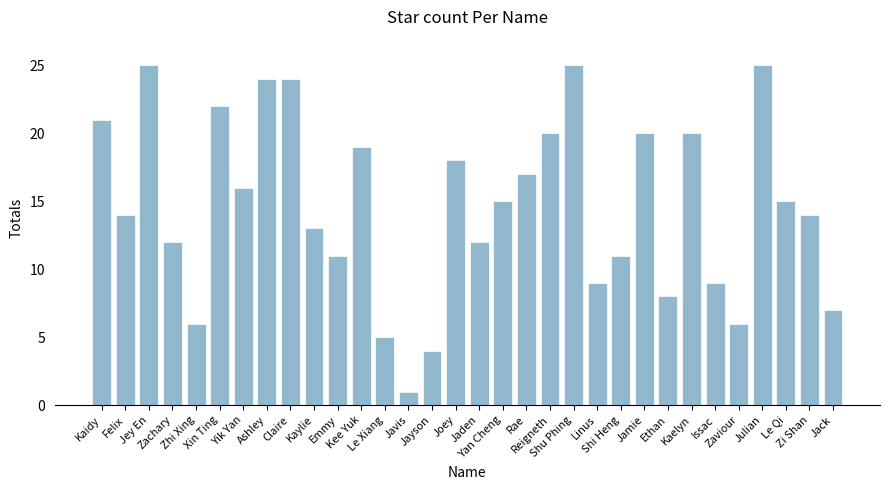

At which label is the value closest to 13?

Kaylie